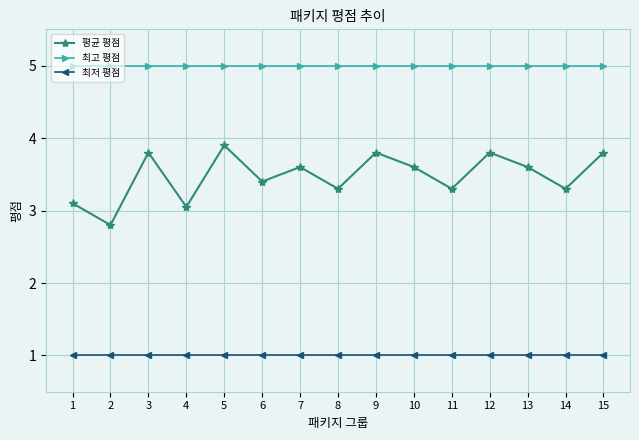

What is the greatest value displayed?

5.0